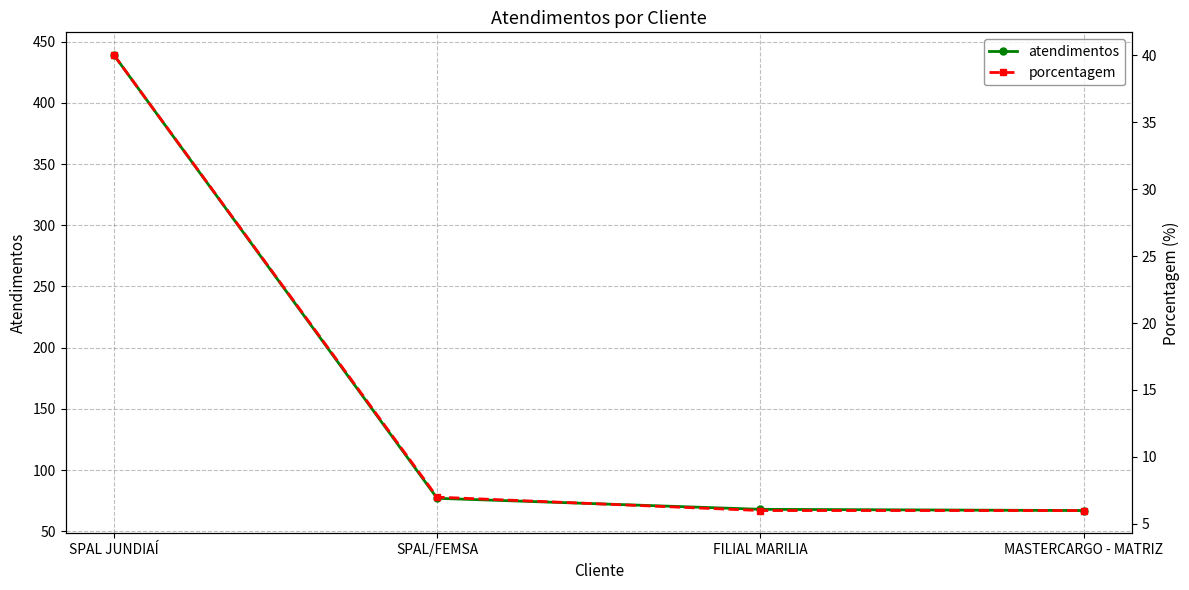

How many data points in porcentagem are less than 7?

2